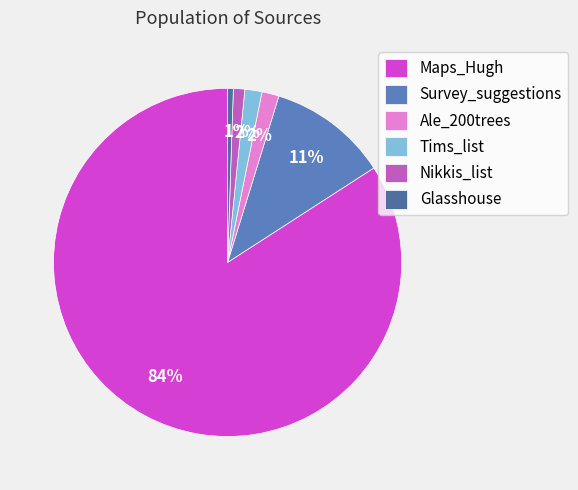

How many slices are in this pie chart?

6